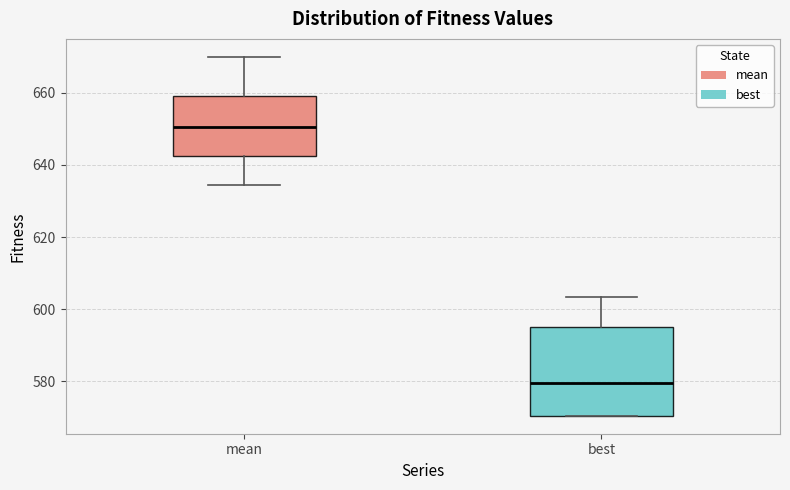

Reading left to right, read every box against the y-axis: the position of its median line, the range the box covers, and the ends of its whiskers. The values are not printed on the chart, so give them approximately, as read against the axis.

mean: median 650, box 642 to 660, whiskers 634 to 670
best: median 580, box 570 to 596, whiskers 570 to 604